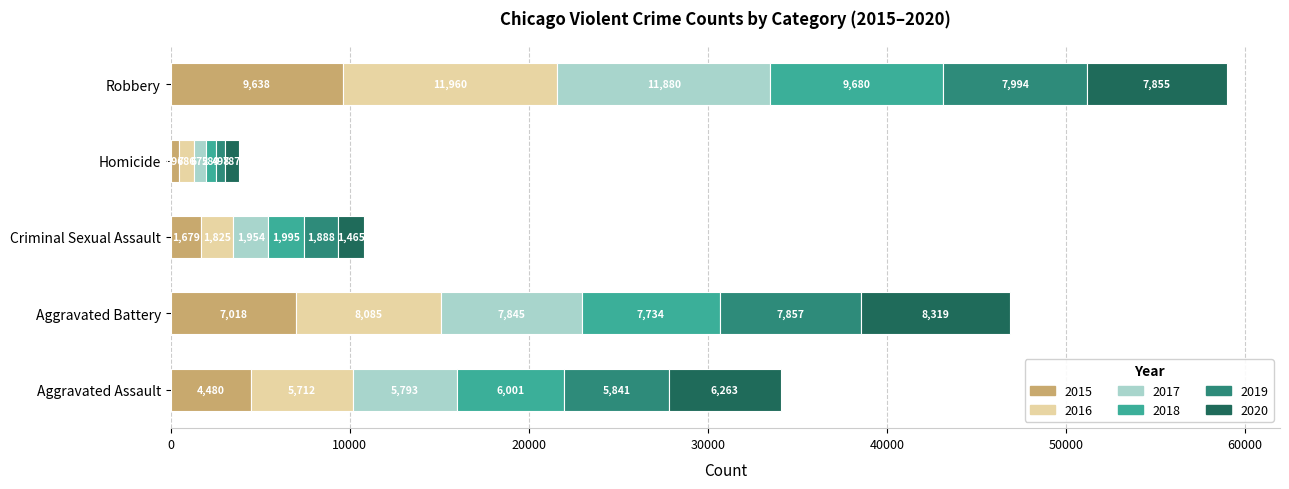

How many 2015 values are between 1679 and 7018?

3